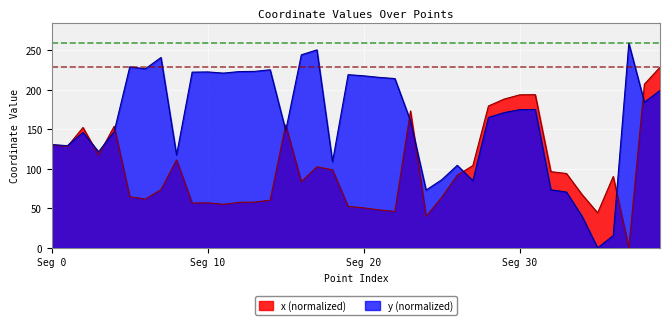

In y, how many points are higher than both neighbors (excluding endpoints)?

10